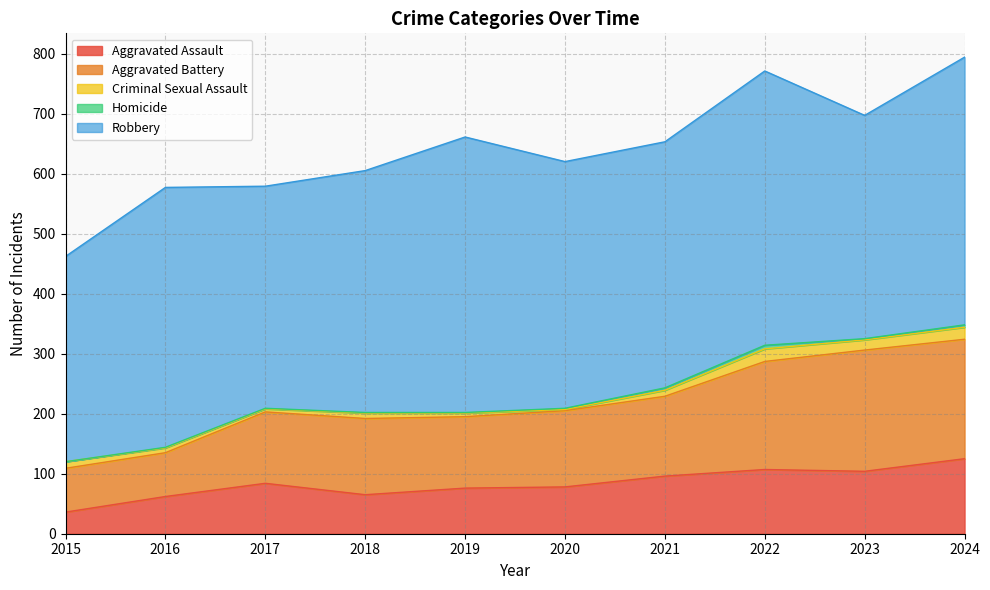

What are all the series names shown in the legend?

Aggravated Assault, Aggravated Battery, Criminal Sexual Assault, Homicide, Robbery